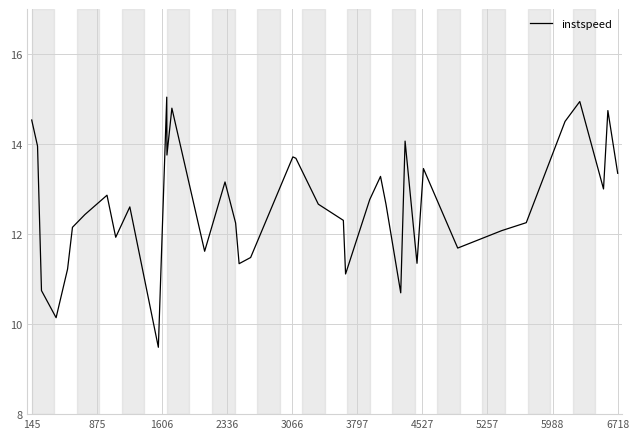

What is the smallest value displayed?

9.5